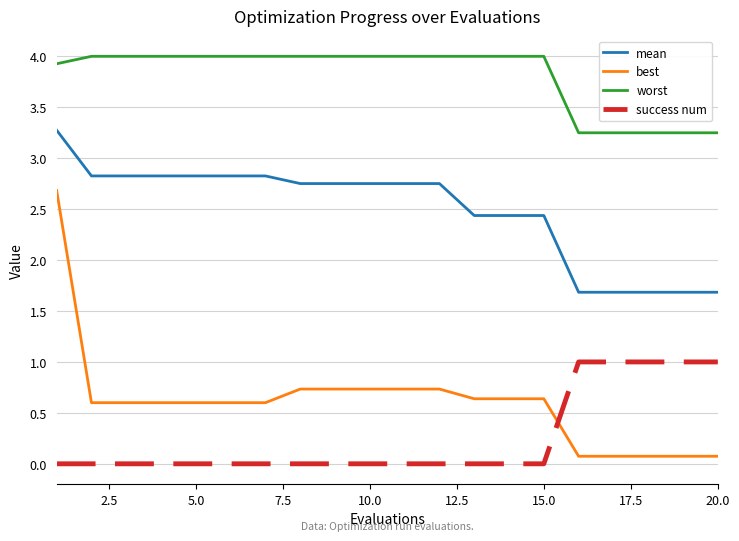

What are all the series names shown in the legend?

mean, best, worst, success num